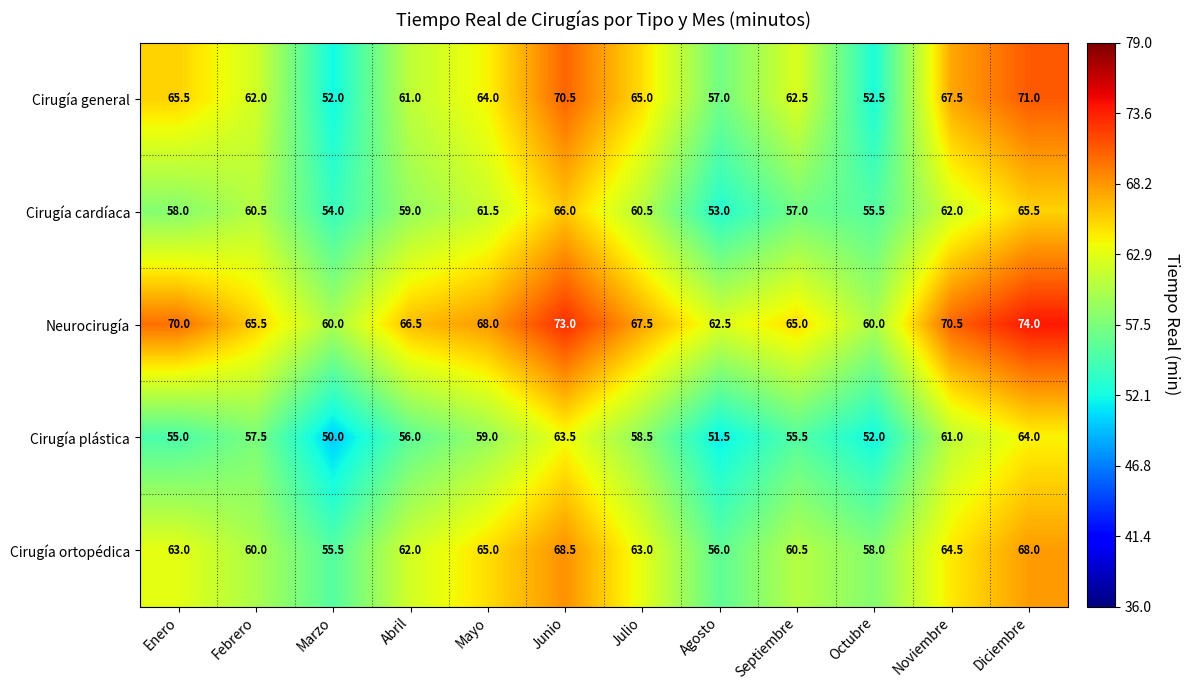

The Cirugía cardíaca series shows 40.4 at Junio. True or false?

False